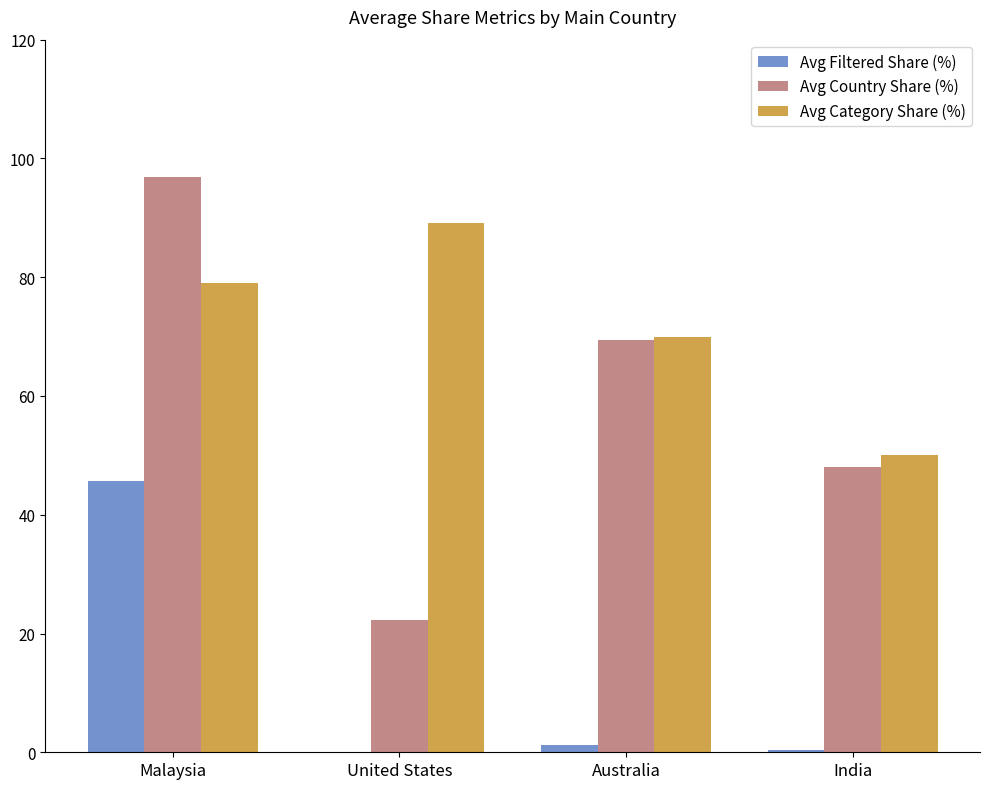

What is the spread (max minus min) of values at United States?

89.1